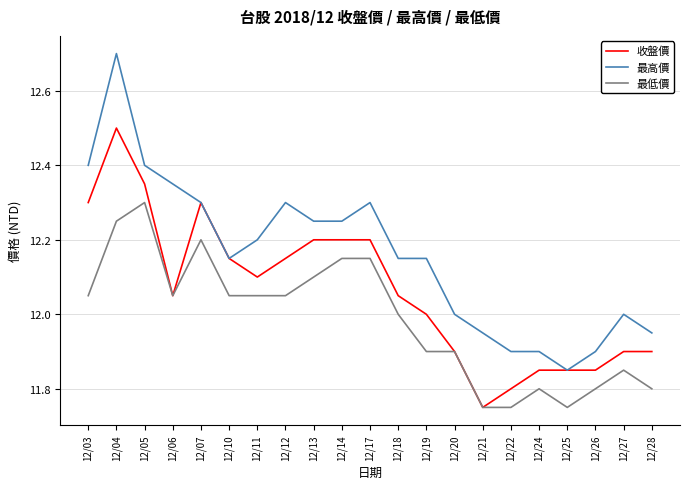

Rank the series by their average value, from lowest to highest.

最低價, 收盤價, 最高價